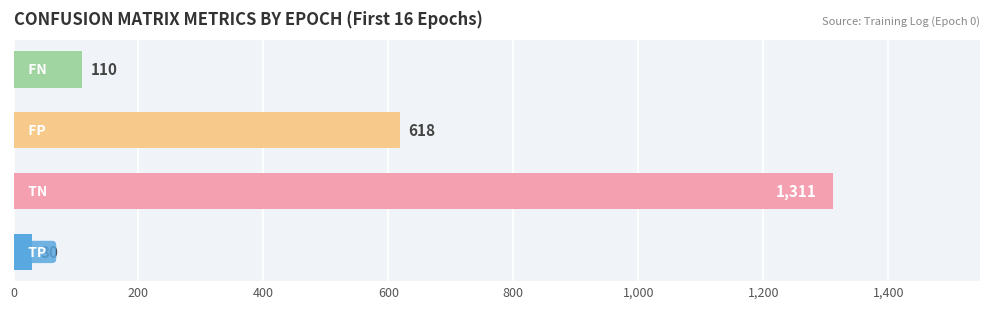

What is the average value?

517